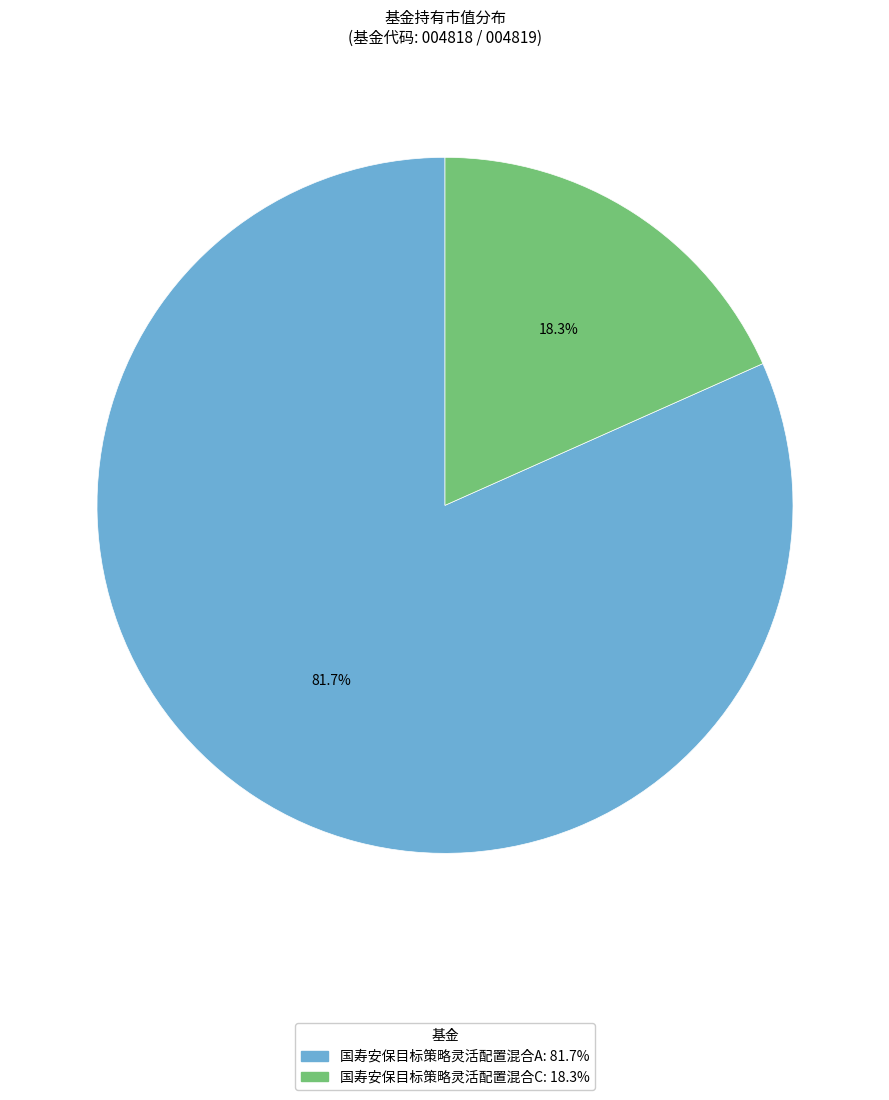

To the nearest percent, what is the difference between the largest and smallest slice percentages?

63%